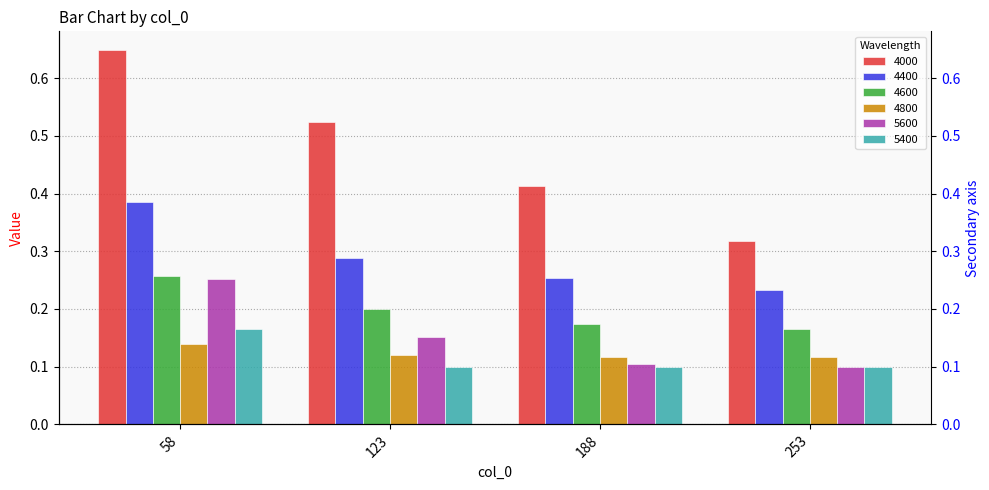

Which series changed the most between 58 and 188?

4000